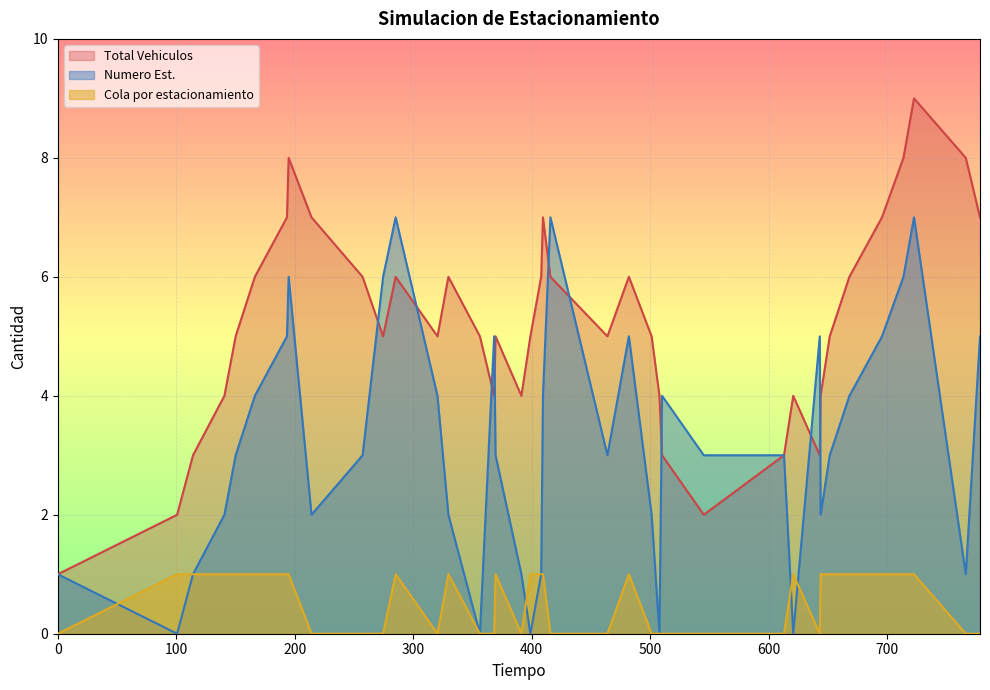

True or false: Total Vehiculos and Cola por estacionamiento cross at least once.

False